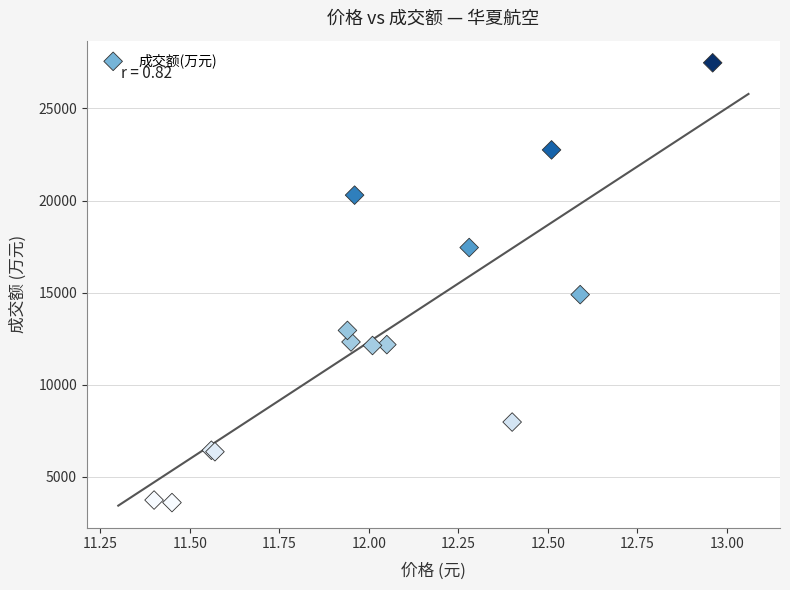

What Y value in the scatter plot is closest to 15539?

14891